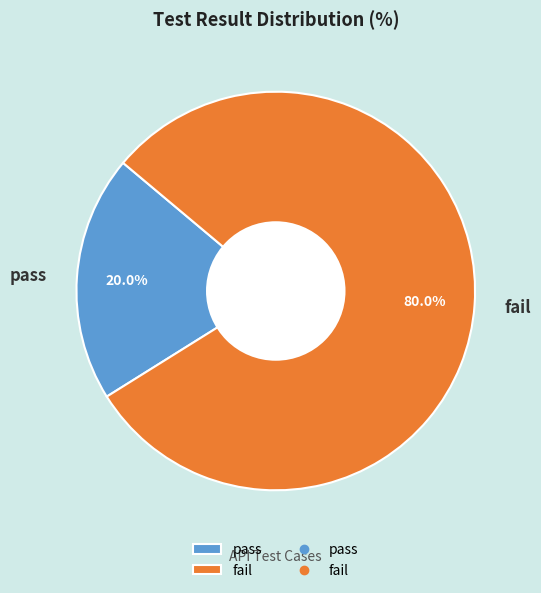

Does pass represent more than half of the total?

No